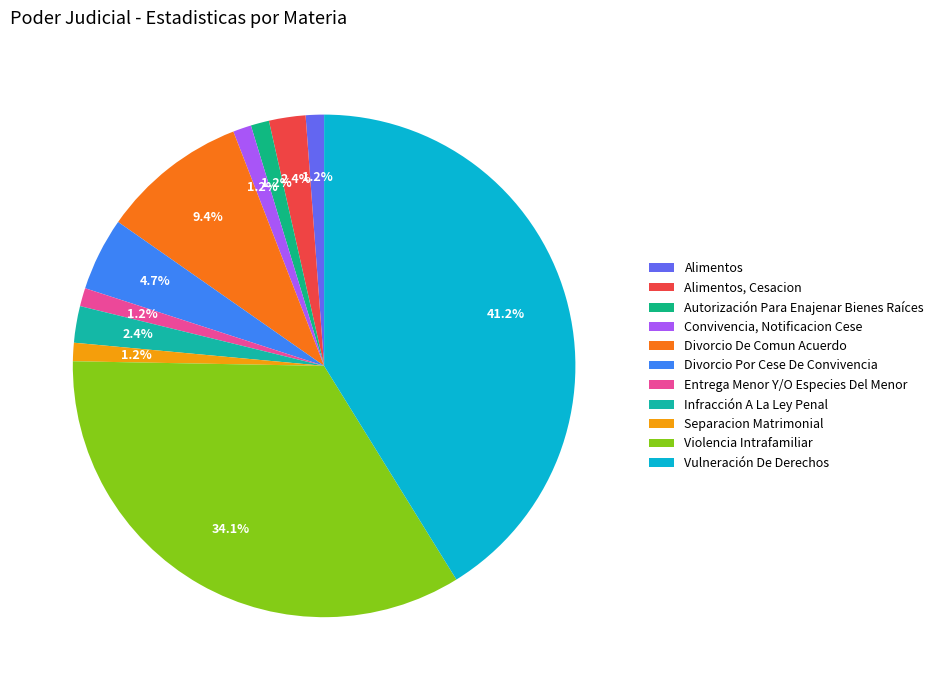

What percentage is the Divorcio Por Cese De Convivencia slice, to the nearest percent?

5%